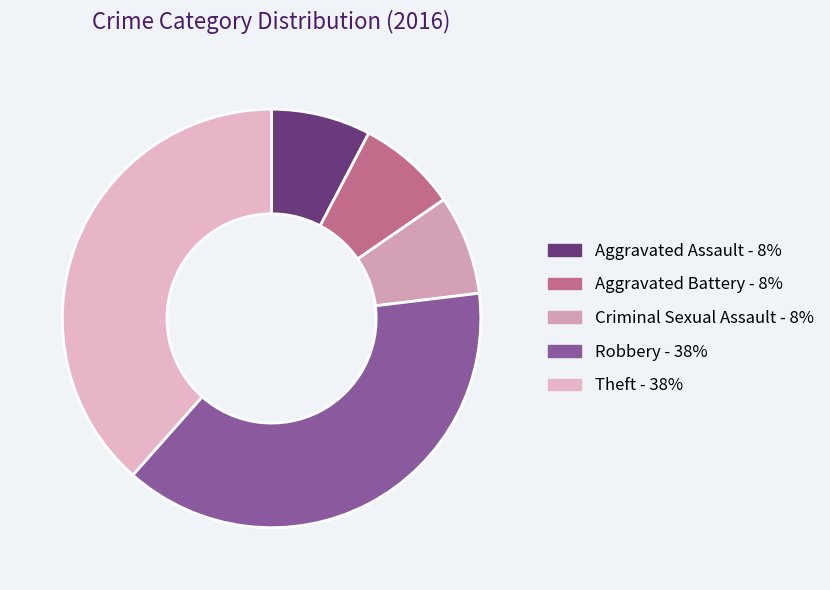

The Aggravated Battery slice represents 8% of the pie. True or false?

True